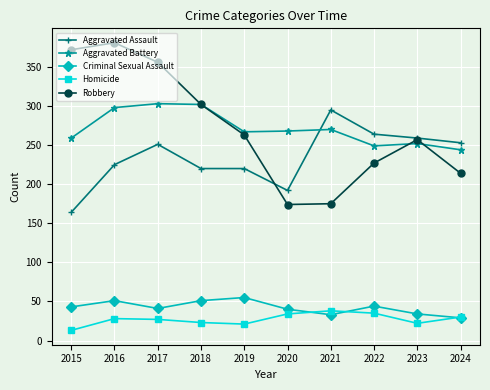

What is the lowest value of the Robbery series?

174